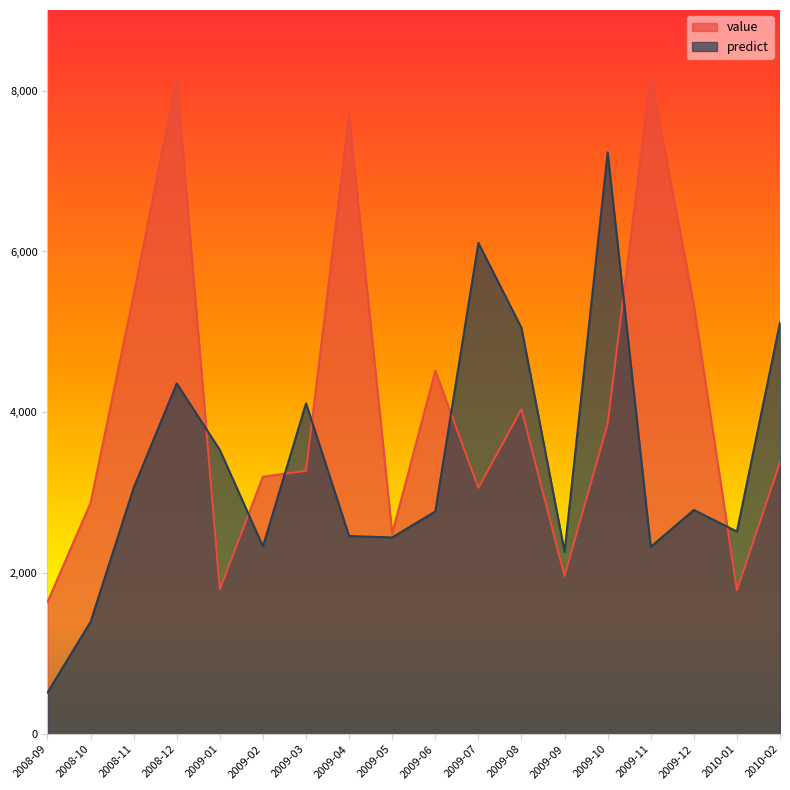

Rank the series by their maximum value, from lowest to highest.

predict, value